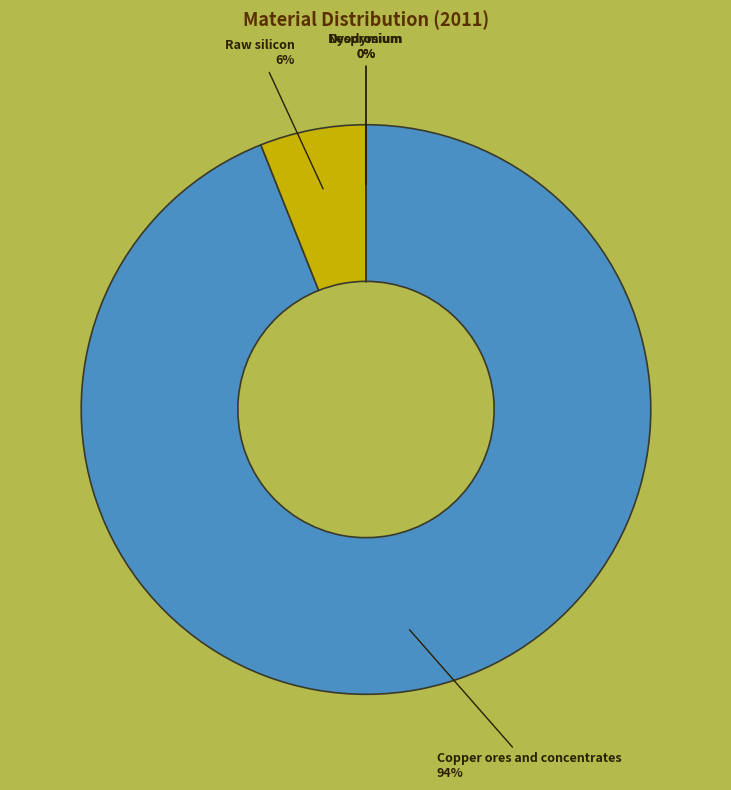

Is there a majority slice in this chart?

Yes